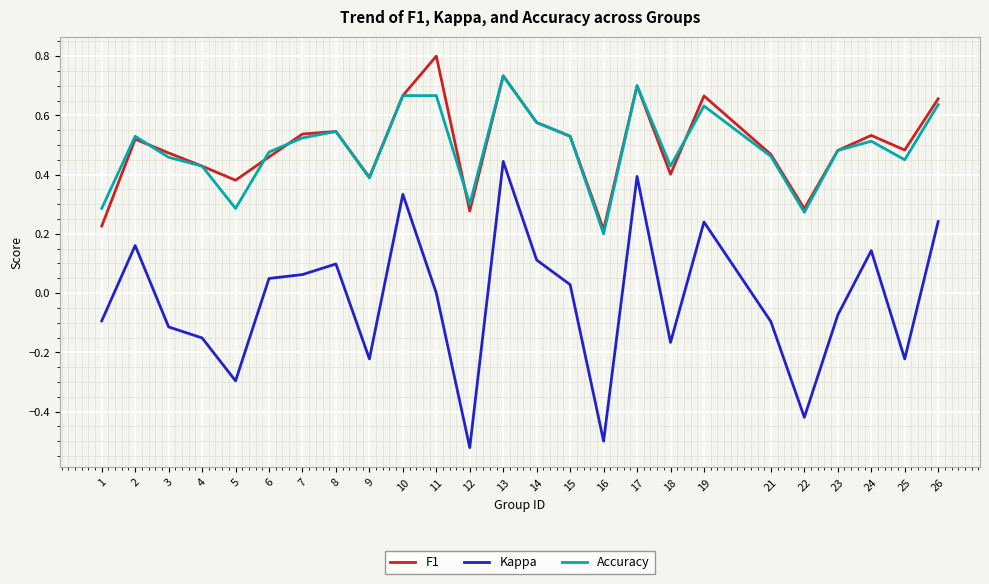

What are all the series names shown in the legend?

F1, Kappa, Accuracy